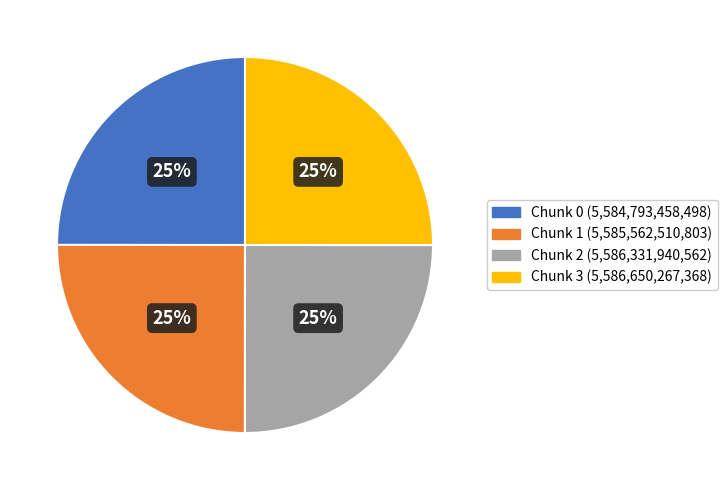

Is Chunk 1 the majority of the pie?

No